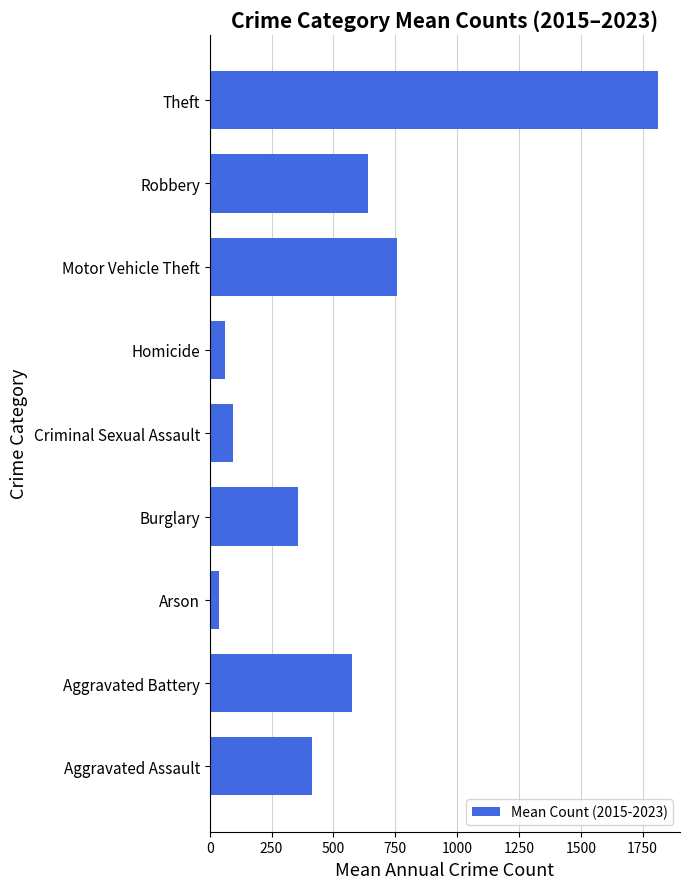

What is the change in value from Criminal Sexual Assault to Motor Vehicle Theft?

+664.0